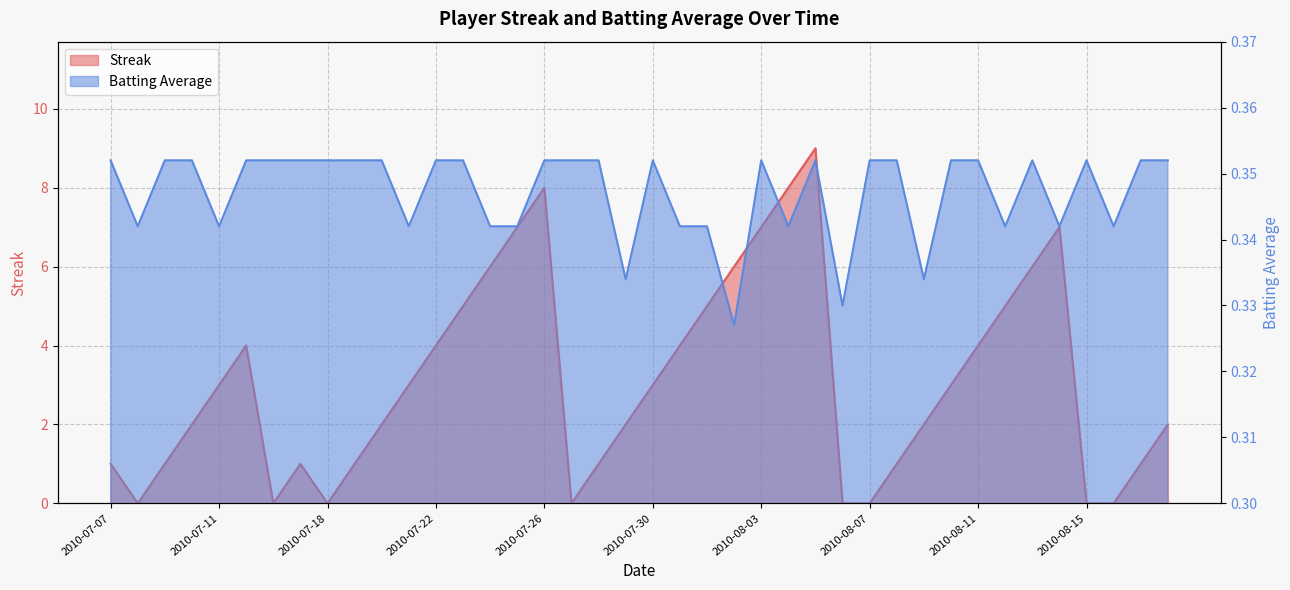

What is the label of the 2nd point from the left?

2010-07-08